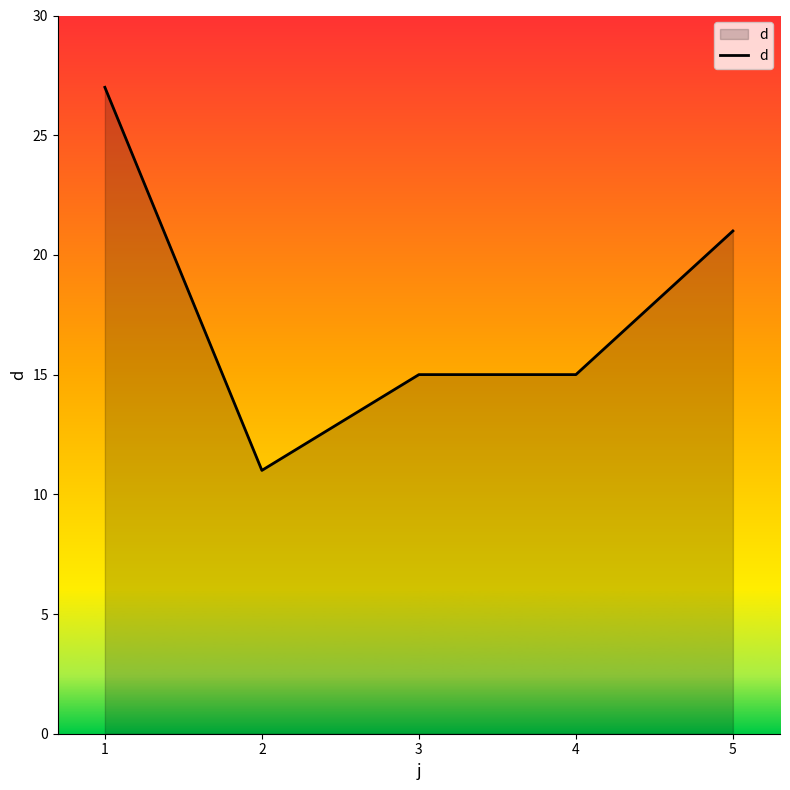

True or false: there are more than 2 points higher than both neighbors.

False